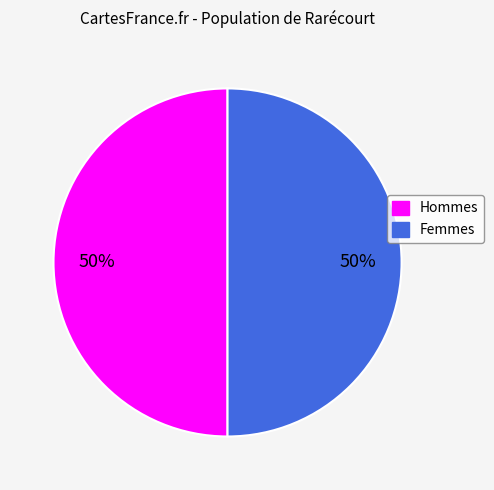

To the nearest percent, what is the average slice percentage?

50%